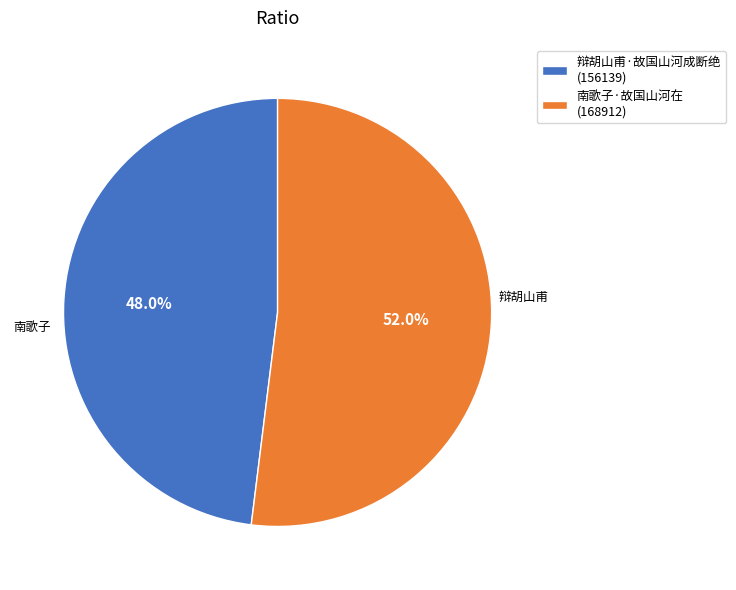

Is there a majority slice in this chart?

Yes